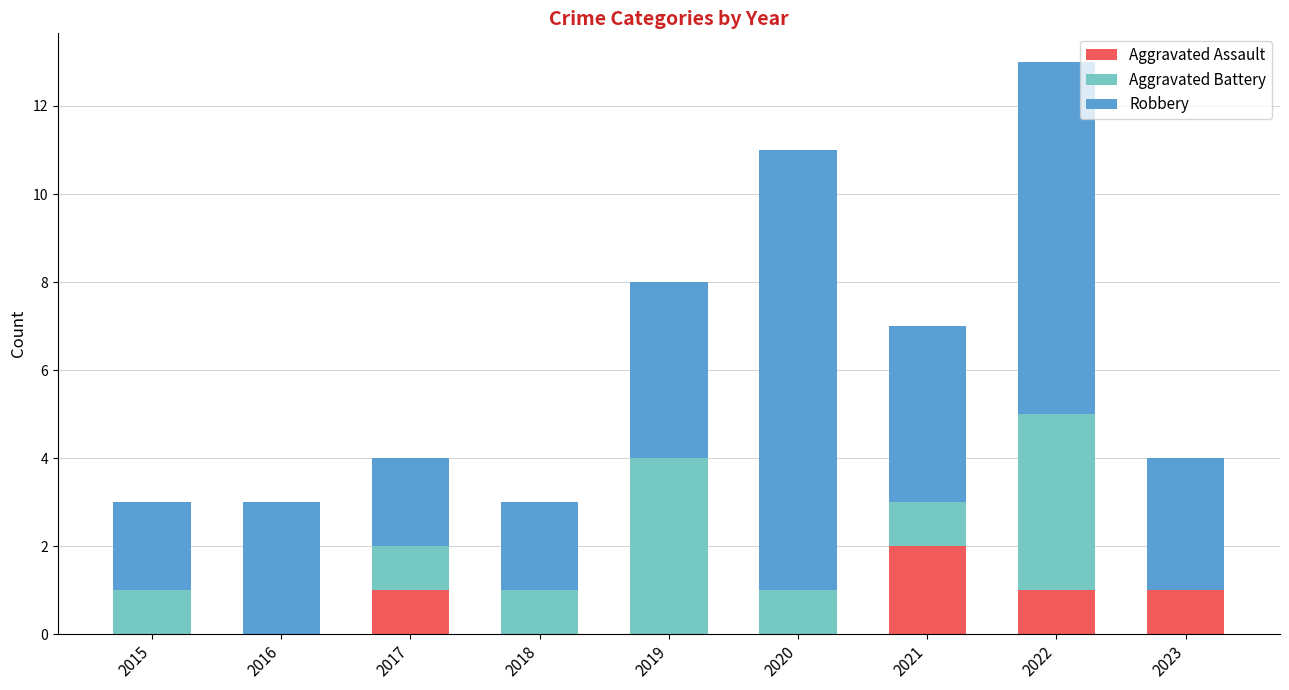

Count the number of data series in this chart.

3